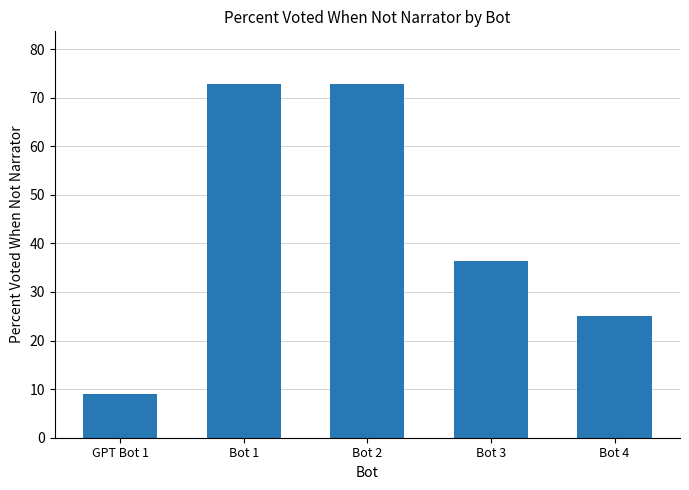

What is the sum of the values at Bot 4 and Bot 3?

61.4